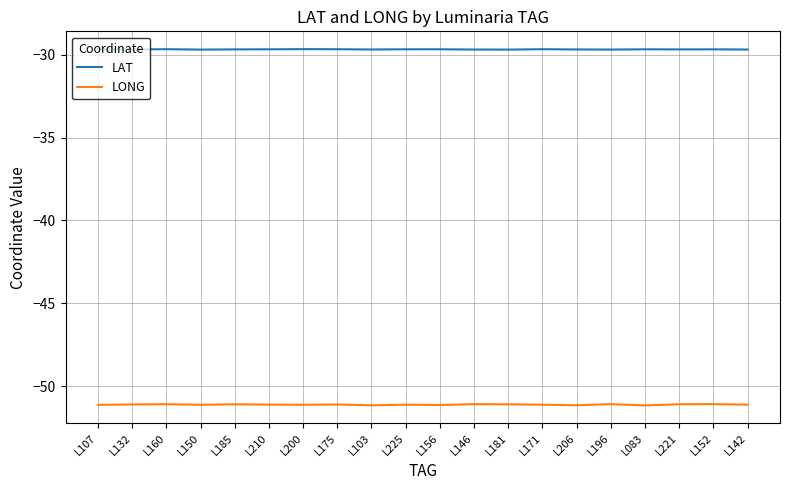

What is the average value of the LAT series?

-29.7